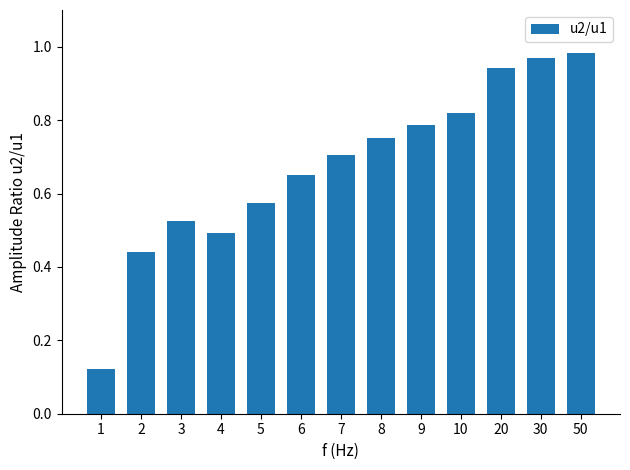

Is it true that the value at 4 is 0.3?

False